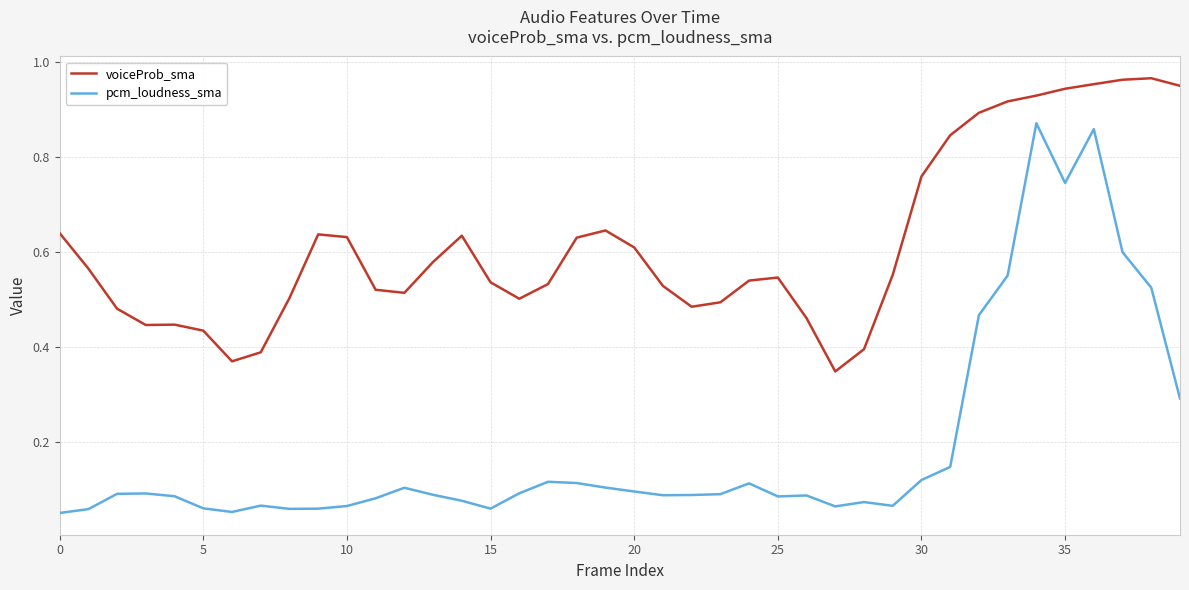

Which series has the largest range (max minus min)?

pcm_loudness_sma